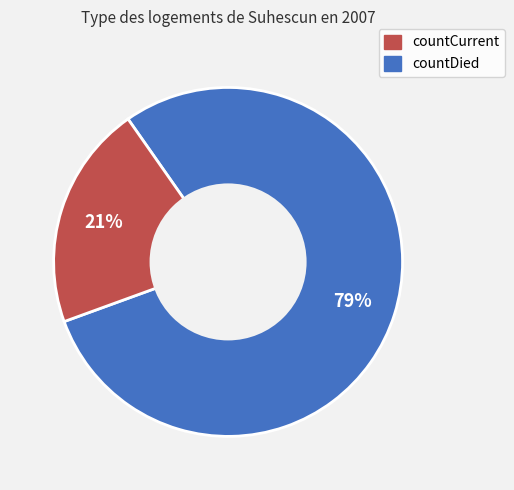

To the nearest percent, what is the difference between the largest and smallest slice percentages?

58%